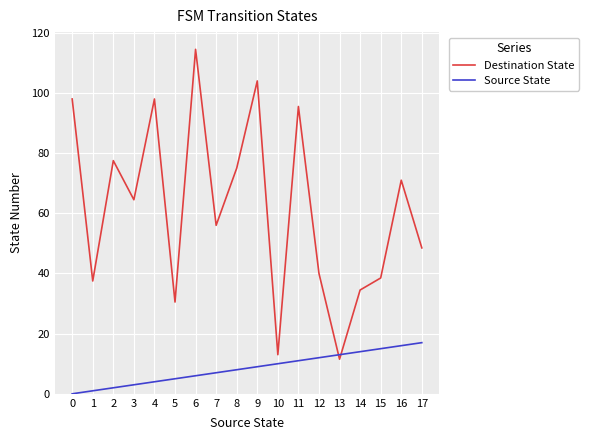

What is the difference between the maximum and minimum values in the Source State series?

17.0